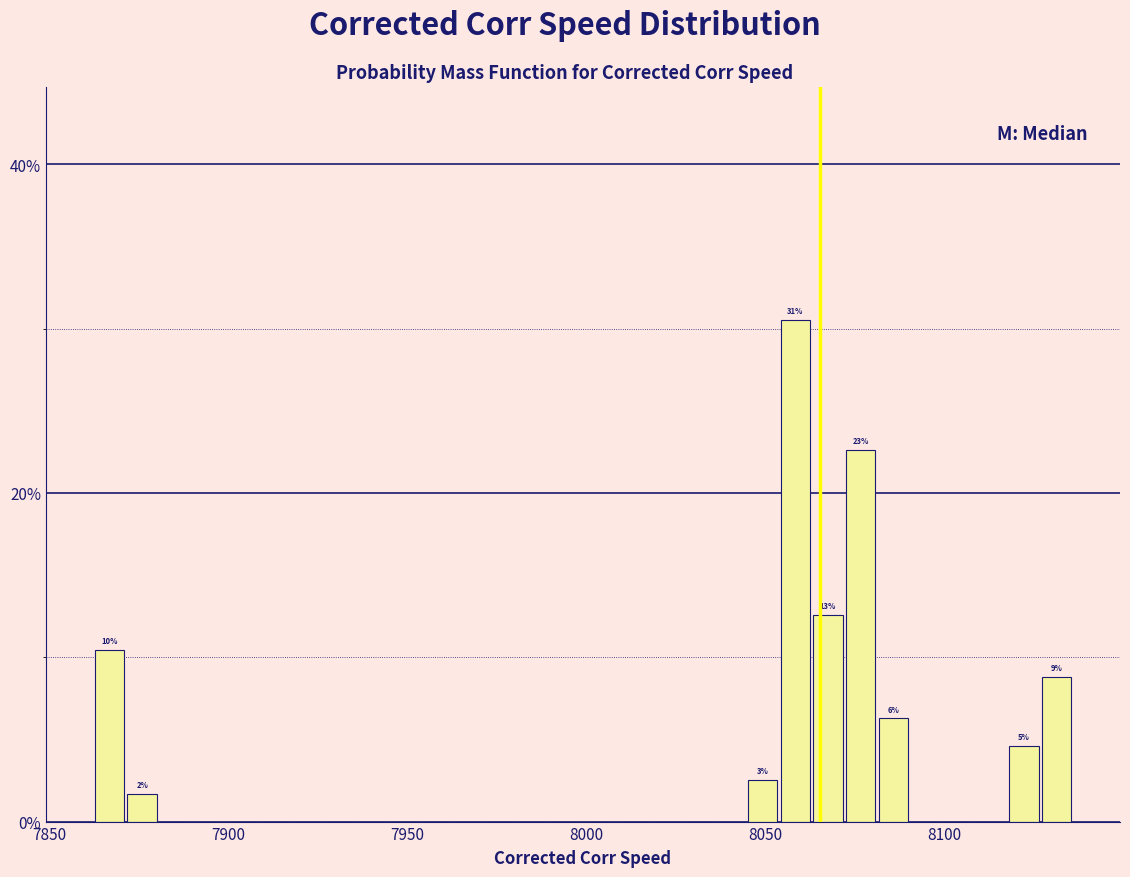

Around what value on the x-axis is the tallest bar? Give the approximate position of its centre, as read against the axis.

8060